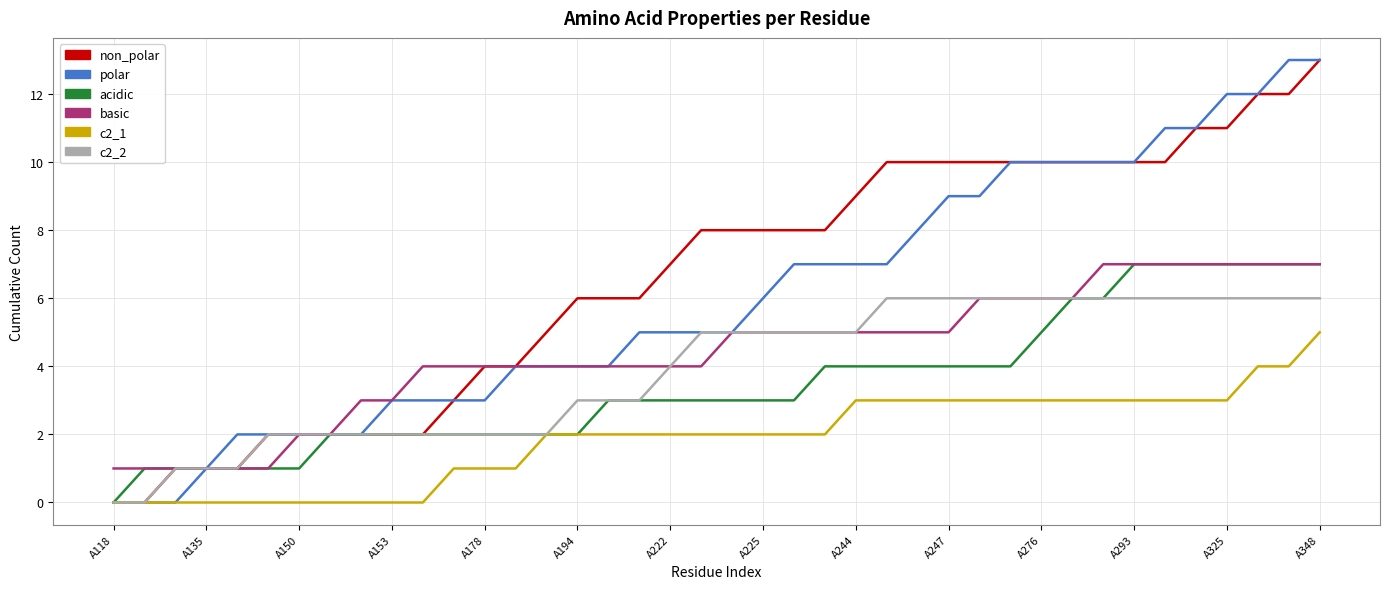

Which series has the largest total across all categories?

non_polar